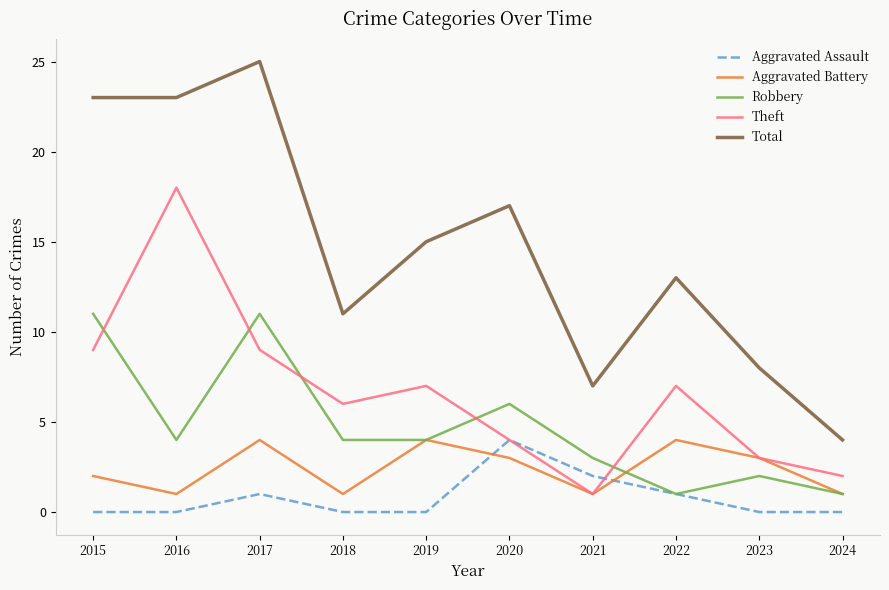

True or false: Aggravated Assault and Total cross at least once.

False